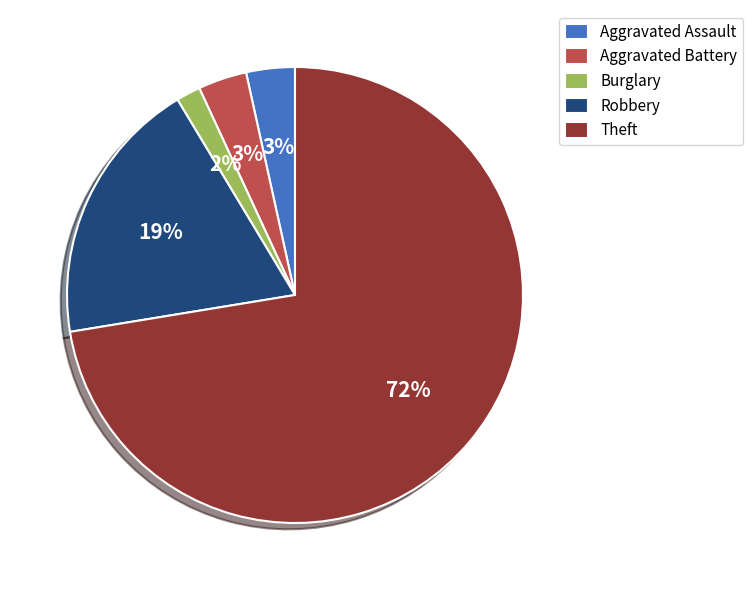

Which category has the smallest portion of the pie?

Burglary